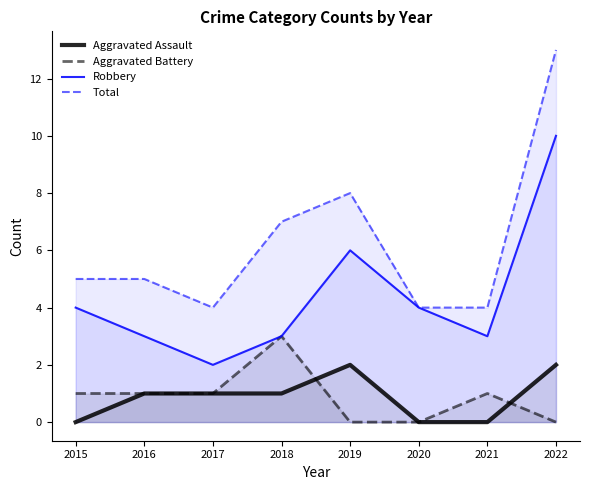

The value of Total at 2019 is 8. True or false?

True